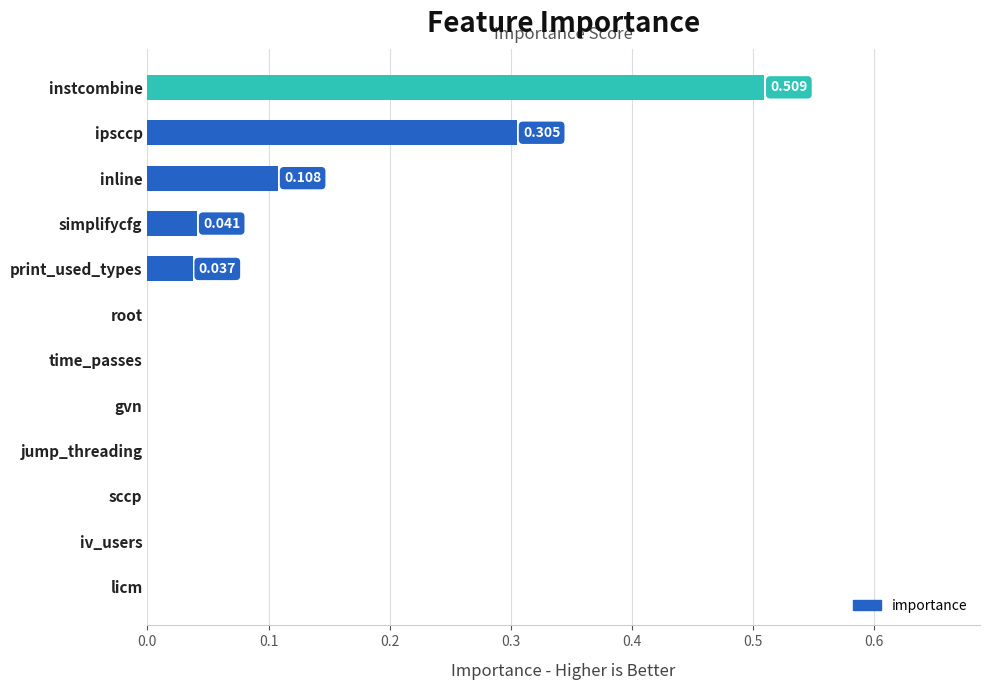

Which has a higher value, instcombine or print_used_types?

instcombine